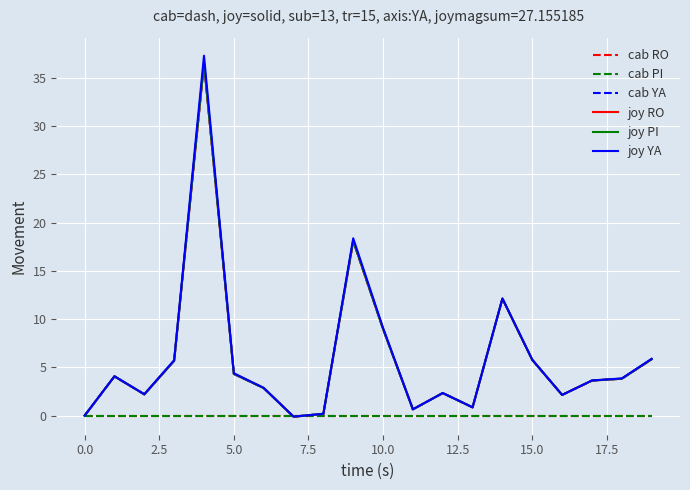

At how many categories does at least one series exceed 37?

1